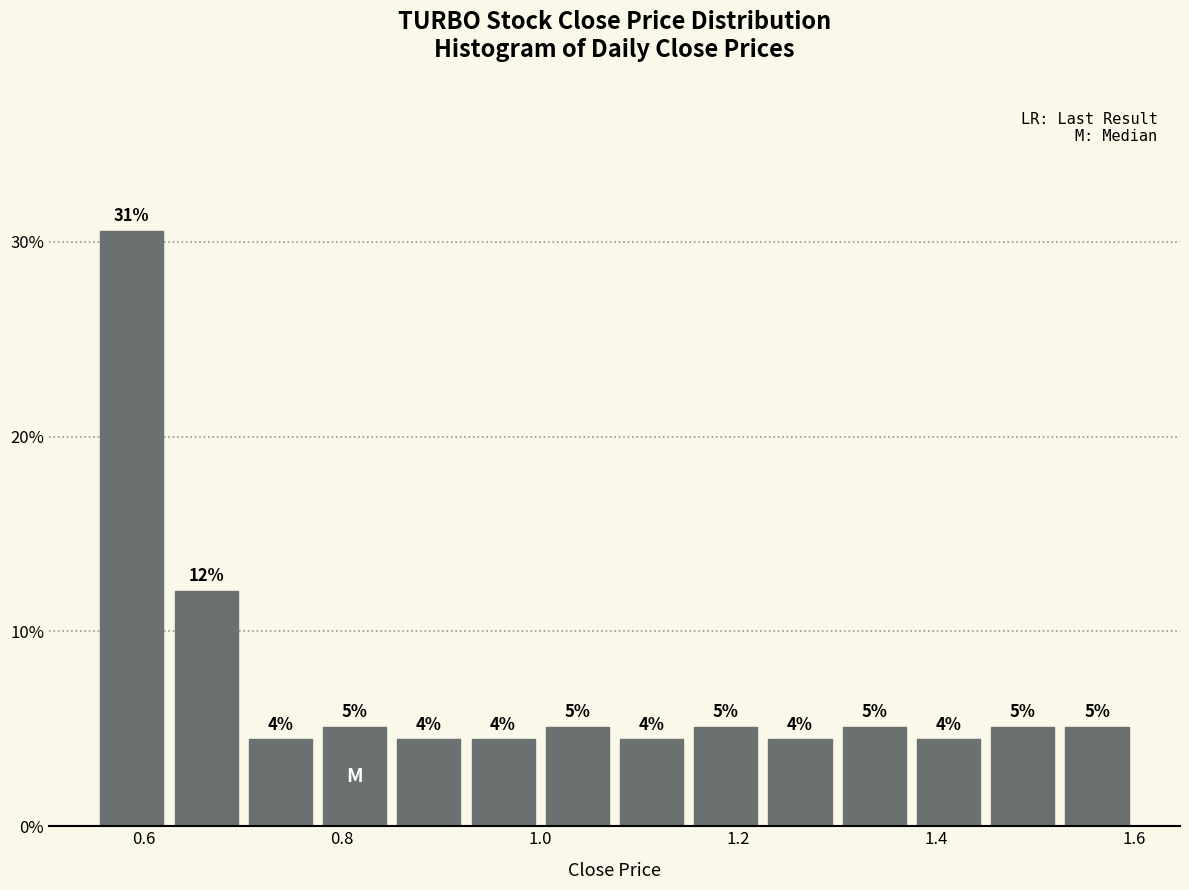

Read against the x-axis, roughly where is the centre of the tallest bar?

0.58